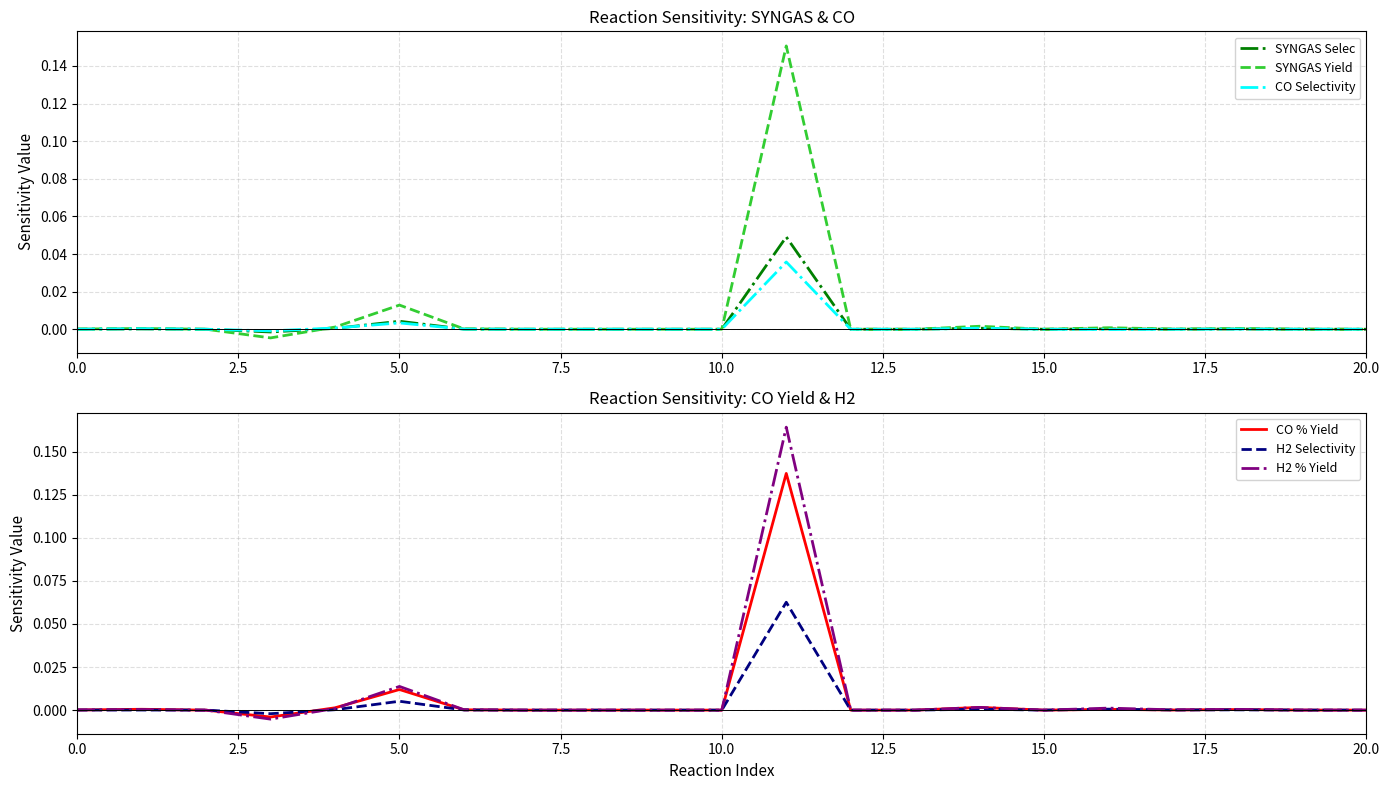

Rank the series by their maximum value, from highest to lowest.

H2 % Yield, SYNGAS Yield, CO % Yield, H2 Selectivity, SYNGAS Selec, CO Selectivity